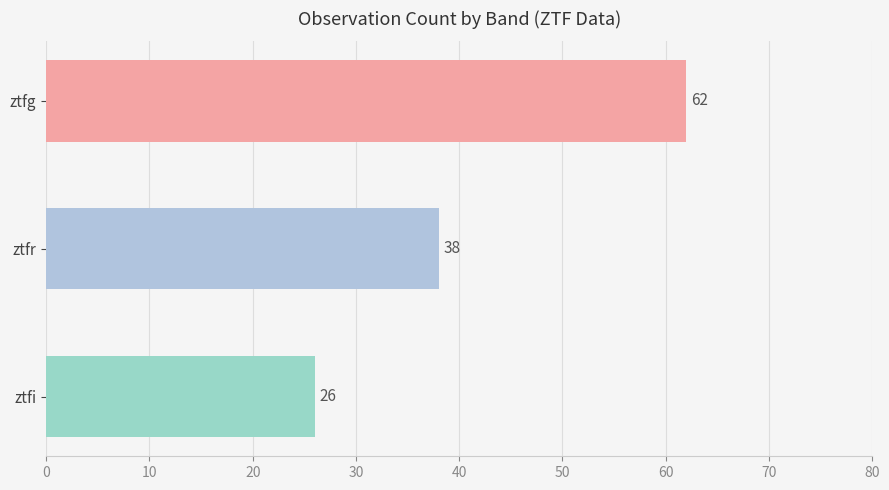

What is the label of the 1st bar from the top?

ztfg